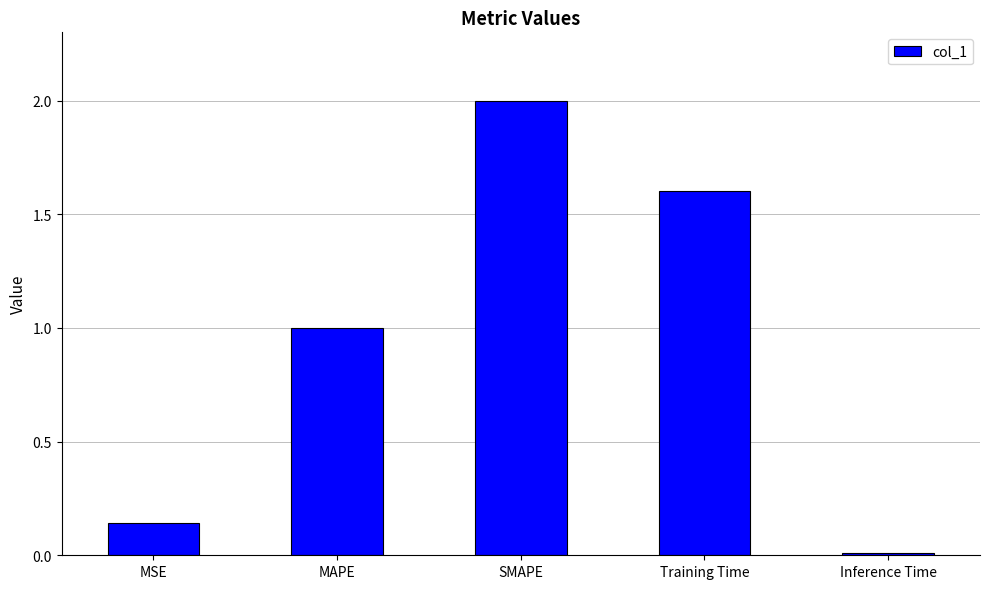

Which category has the lowest value across all series?

Inference Time